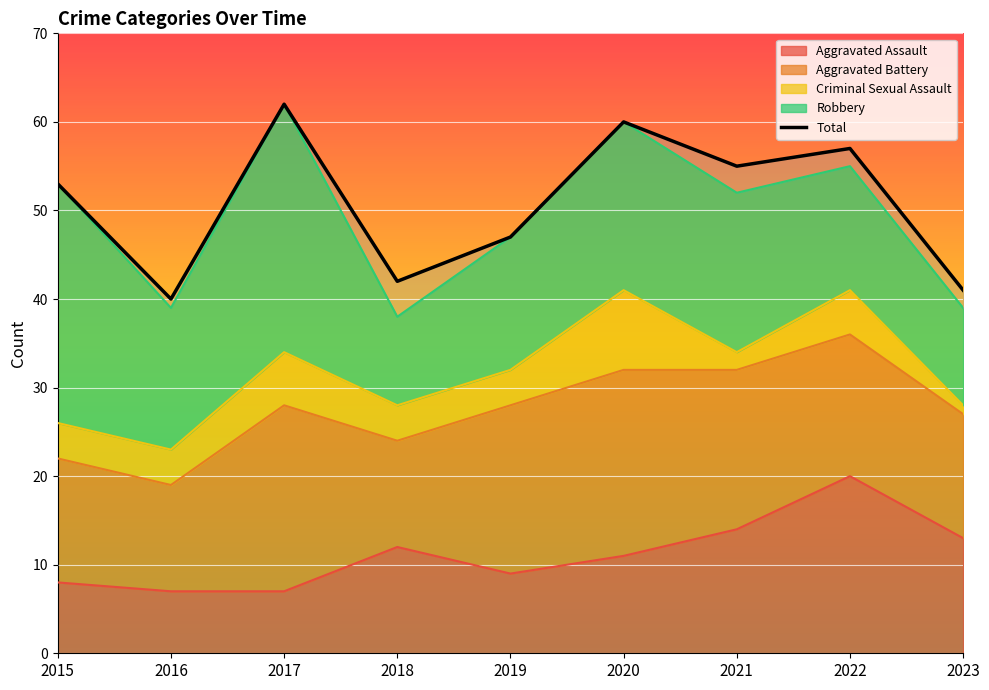

The value at 2020 is 60. True or false?

True